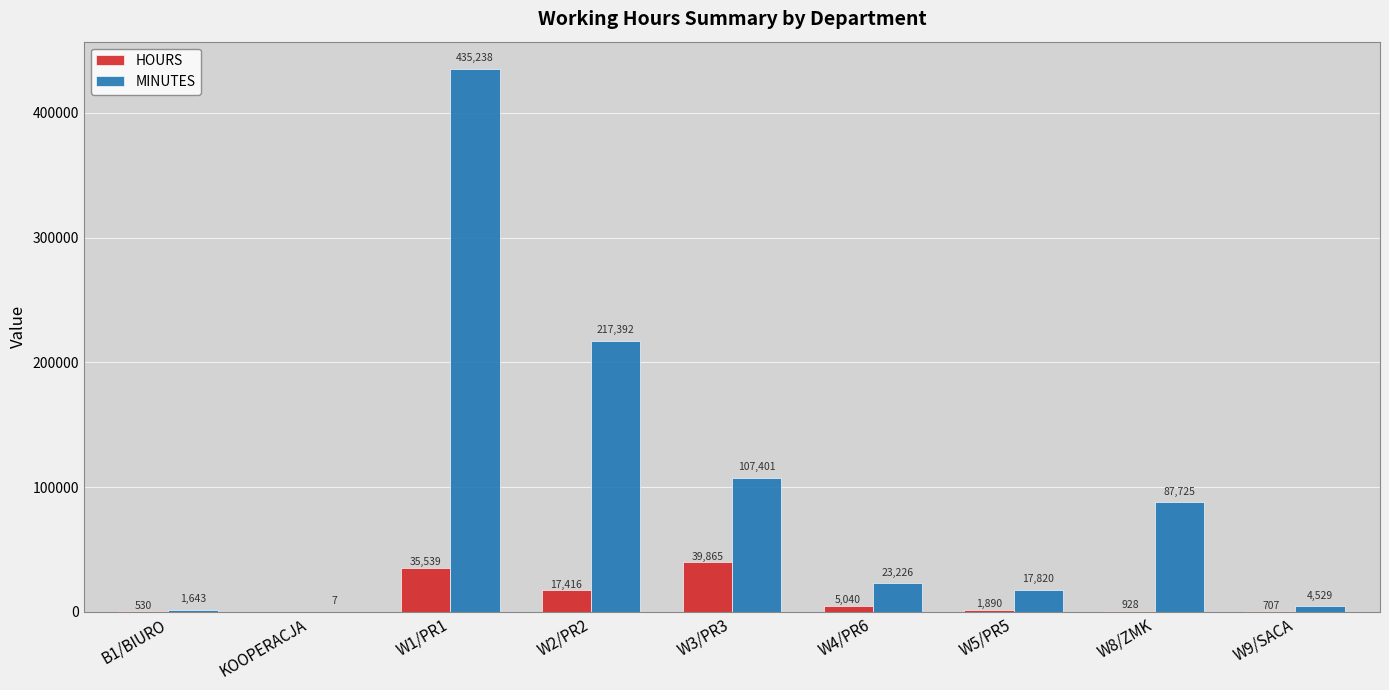

Is the value of HOURS at W8/ZMK greater than the value of MINUTES at W1/PR1?

No